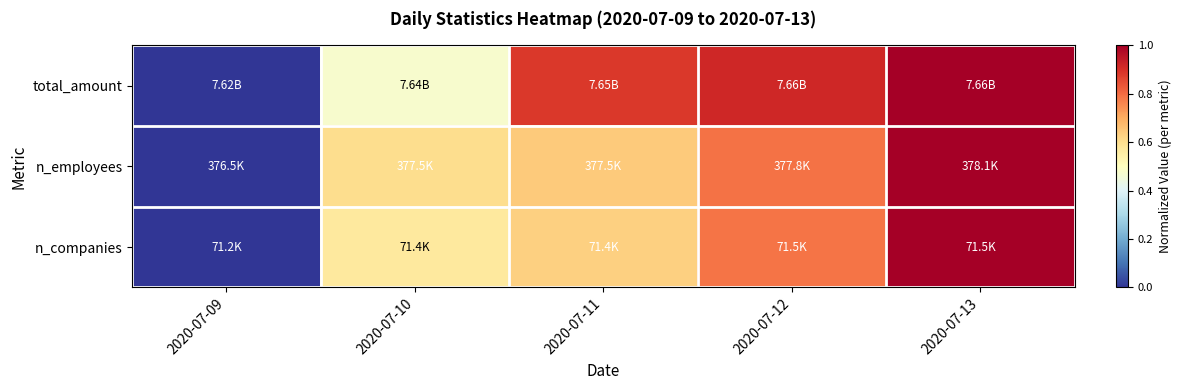

How many data points does each series have?

5